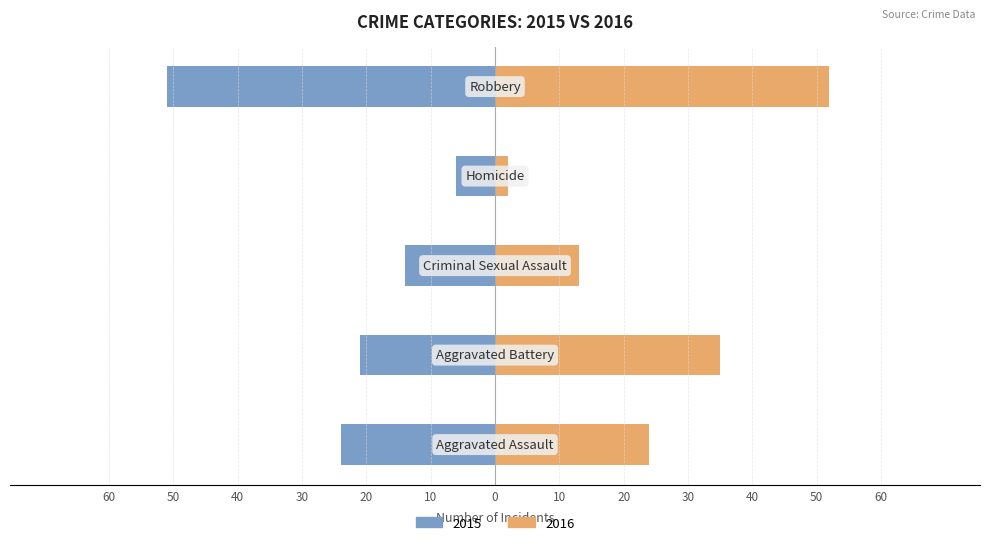

How many distinct data groups are displayed?

2